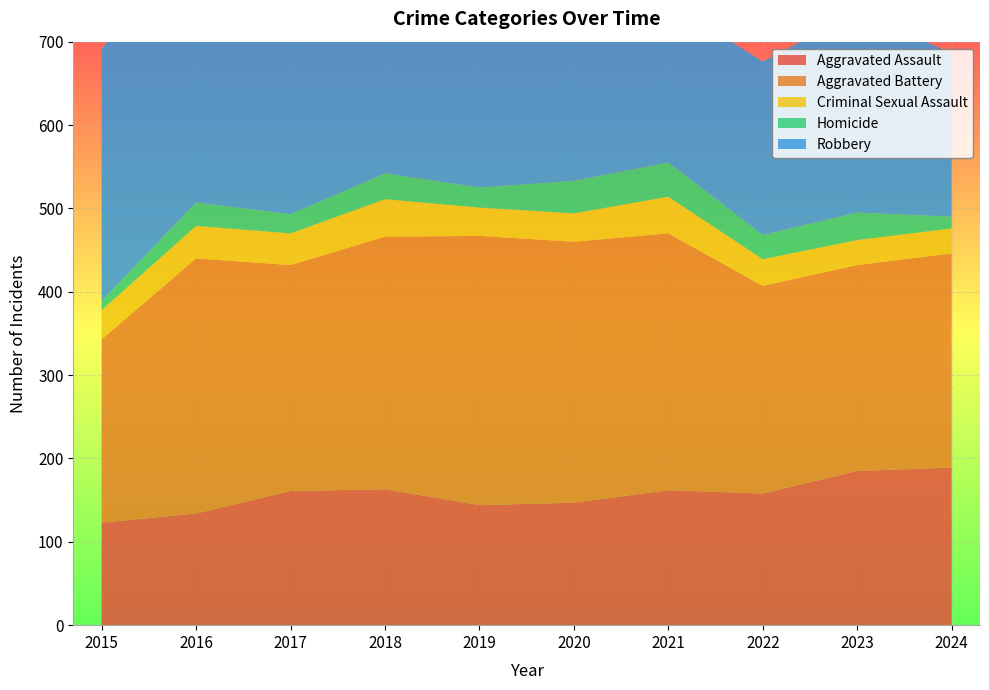

Reading left to right, transcribe all the data shown in this chart.

Aggravated Assault: 2015=123	2016=134	2017=161	2018=163	2019=144	2020=147	2021=162	2022=158	2023=185	2024=189
Aggravated Battery: 2015=220	2016=306	2017=271	2018=303	2019=323	2020=313	2021=308	2022=249	2023=247	2024=257
Criminal Sexual Assault: 2015=35	2016=39	2017=38	2018=45	2019=34	2020=34	2021=44	2022=32	2023=30	2024=30
Homicide: 2015=11	2016=28	2017=23	2018=31	2019=24	2020=39	2021=41	2022=29	2023=33	2024=14
Robbery: 2015=302	2016=327	2017=309	2018=337	2019=264	2020=285	2021=193	2022=208	2023=241	2024=196